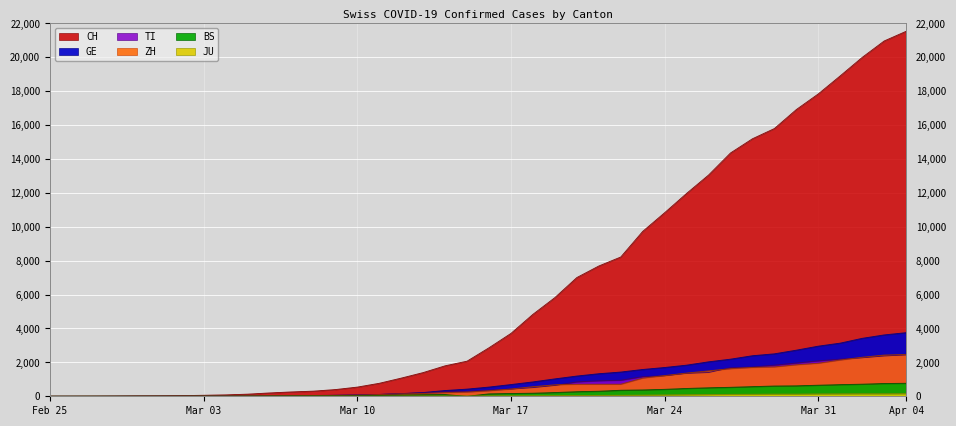

Which series has the widest spread of values?

CH